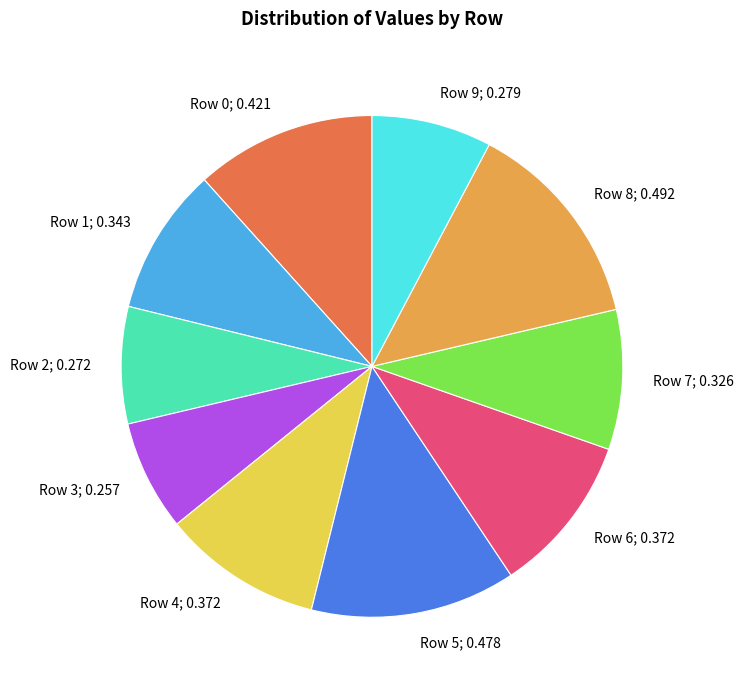

Does any single category account for the majority?

No